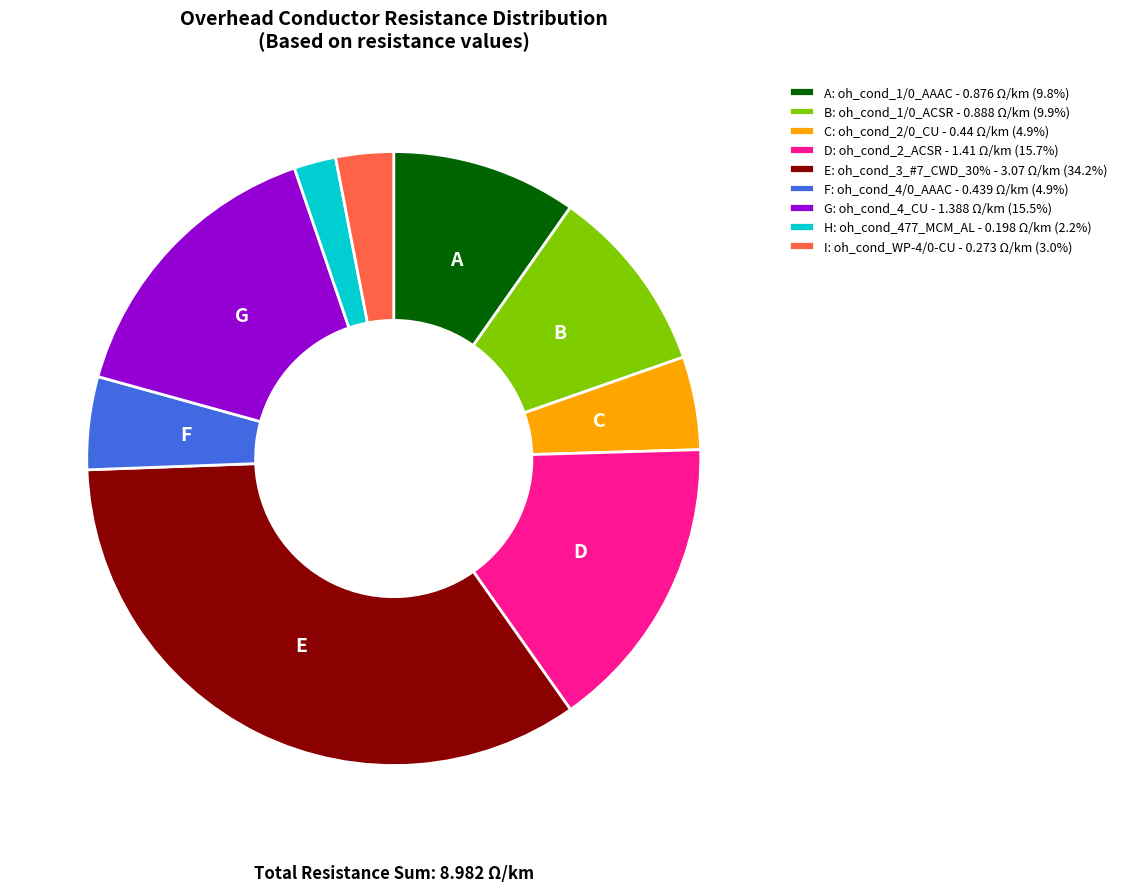

Does any single category account for the majority?

No